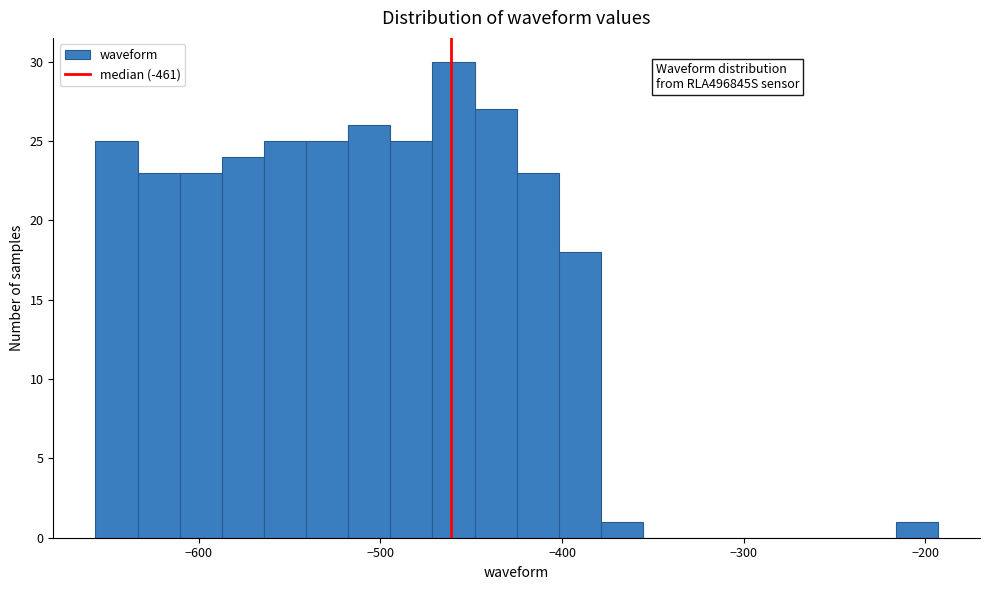

Read against the x-axis, roughly where is the centre of the tallest bar?

-460